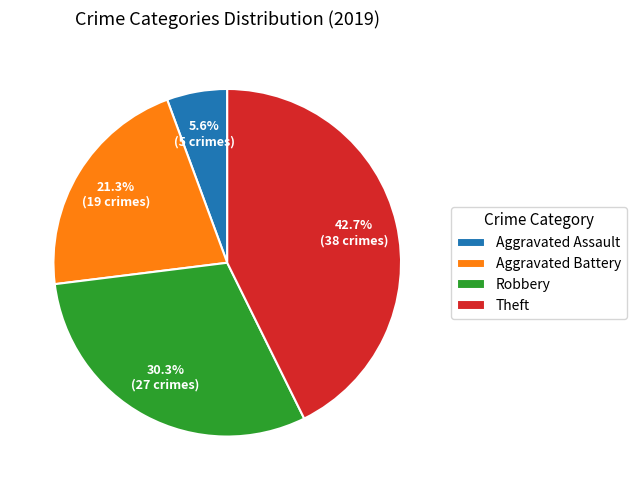

Does any single category account for the majority?

No